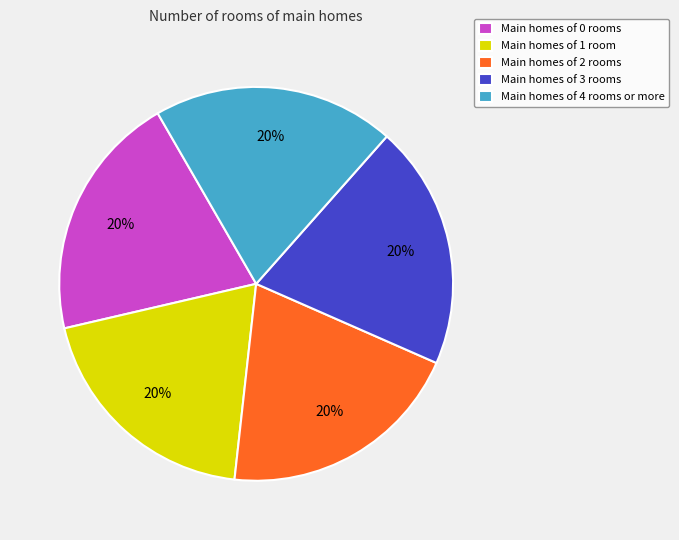

What percentage is the Main homes of 1 room slice, to the nearest percent?

20%